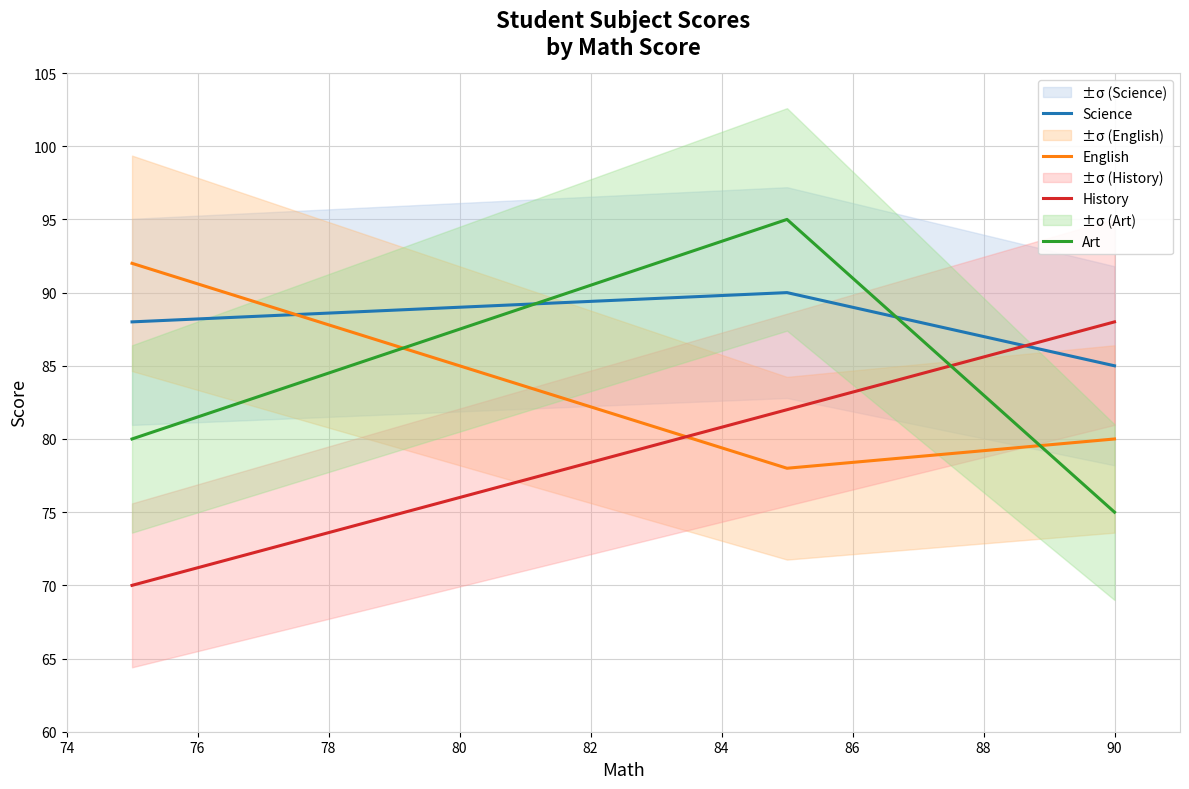

What is the maximum value for Art?

95